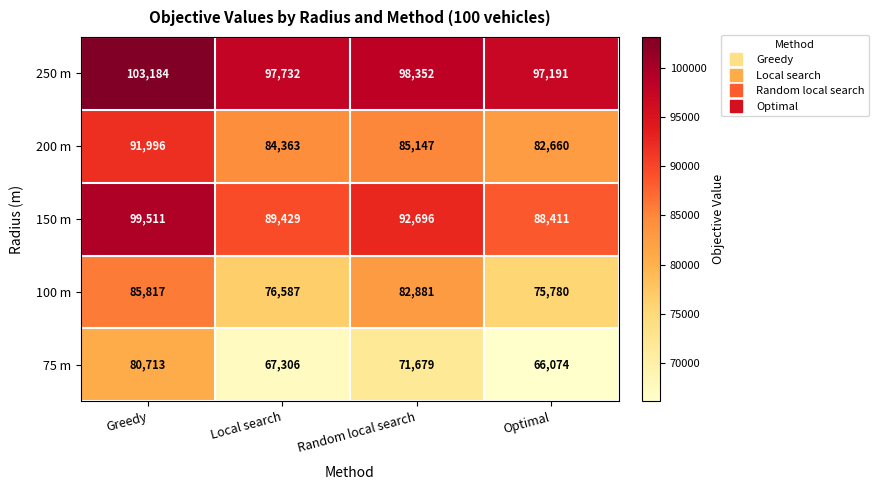

What is the total value across all series at Greedy?

461221